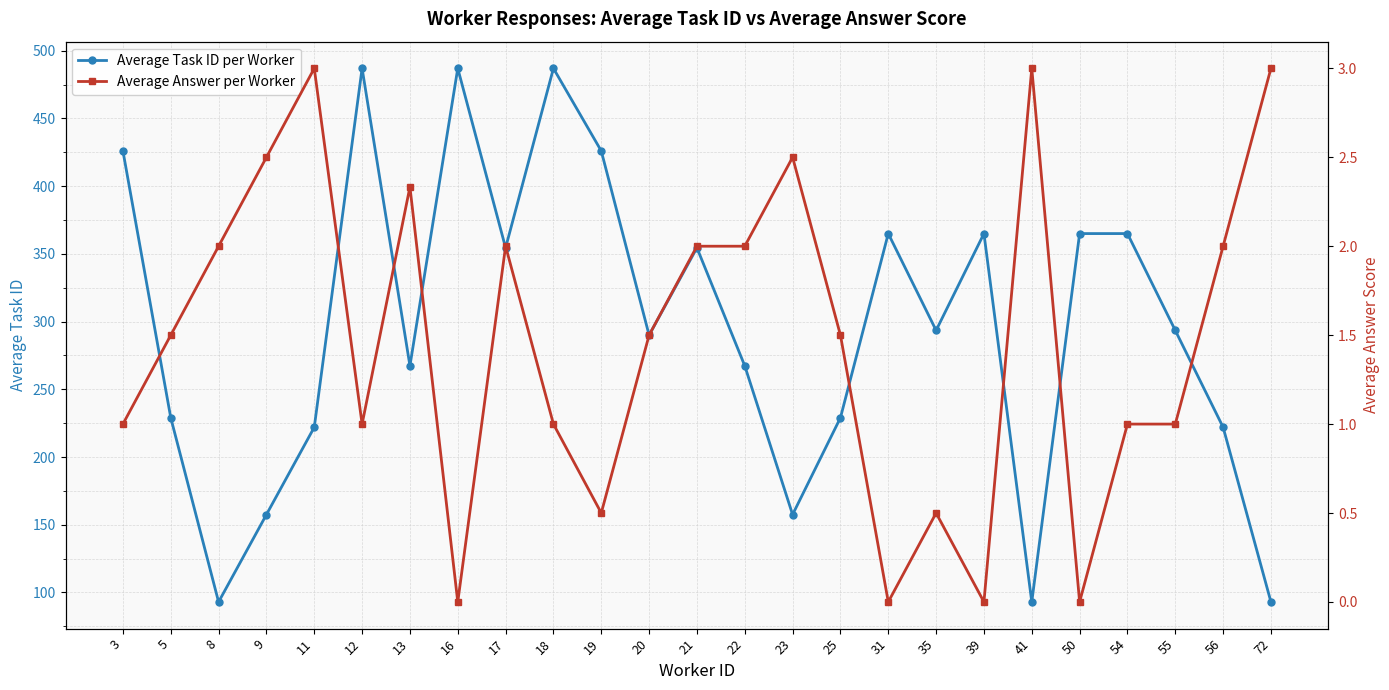

Which series has the largest total across all categories?

Average Task ID per Worker